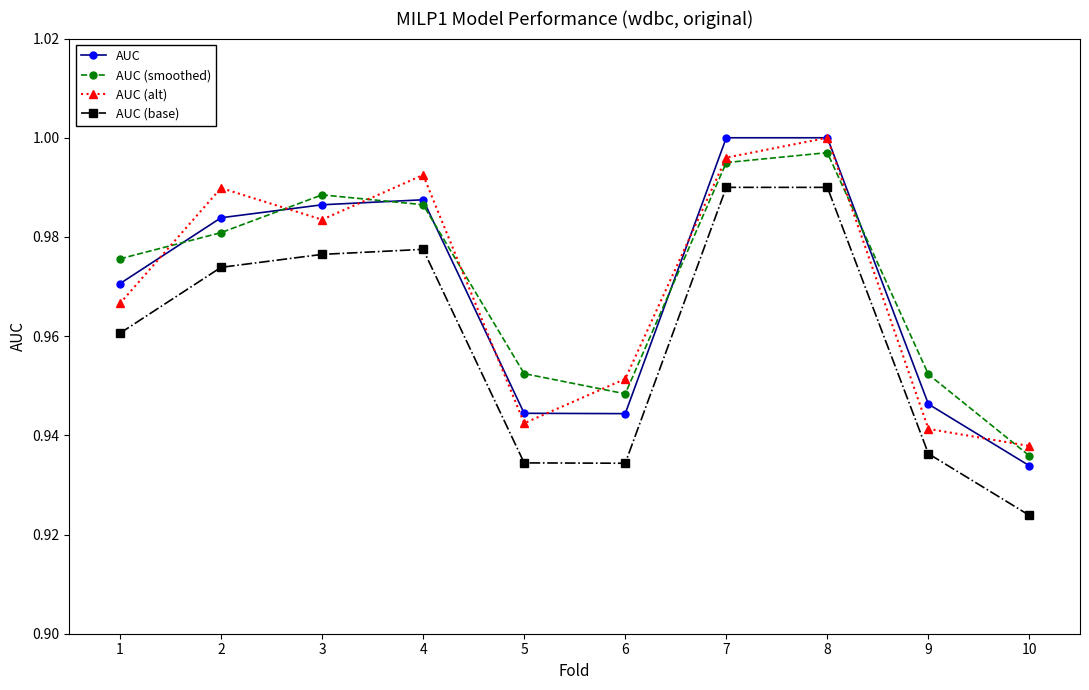

In AUC (alt), how many points are lower than both neighbors (excluding endpoints)?

2